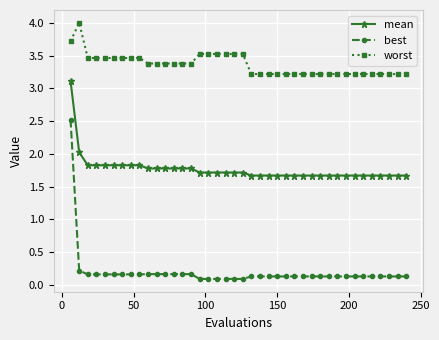

At how many categories does at least one series exceed 3?

40